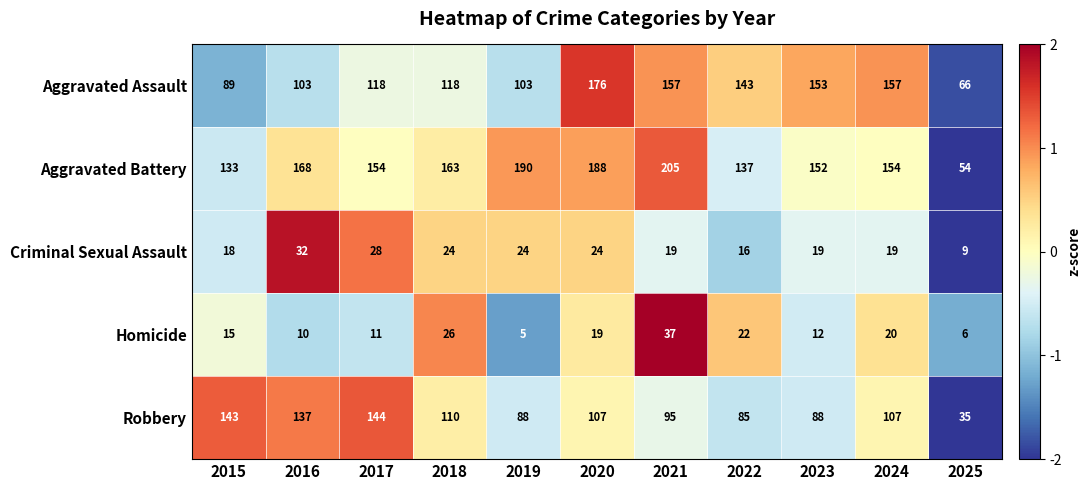

At which category is the sum across all series the highest?

2020